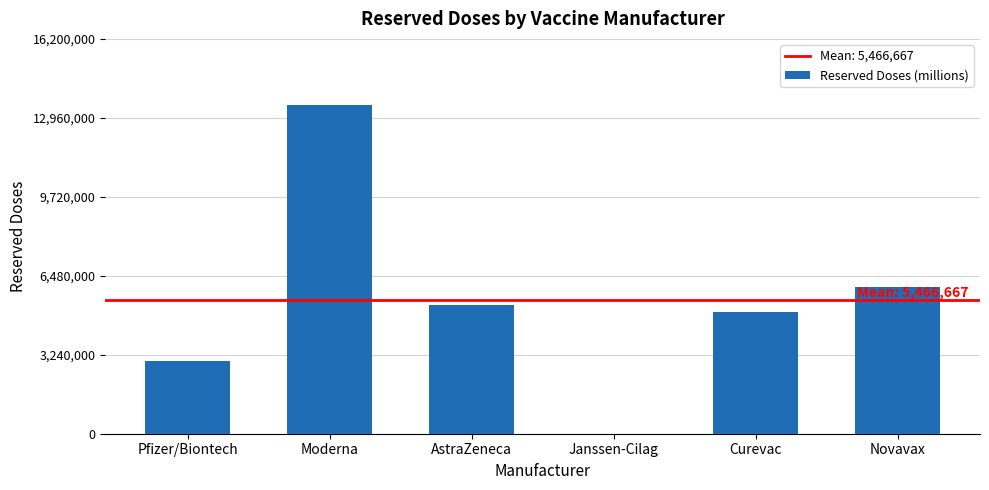

What is the sum of all values?

32800000